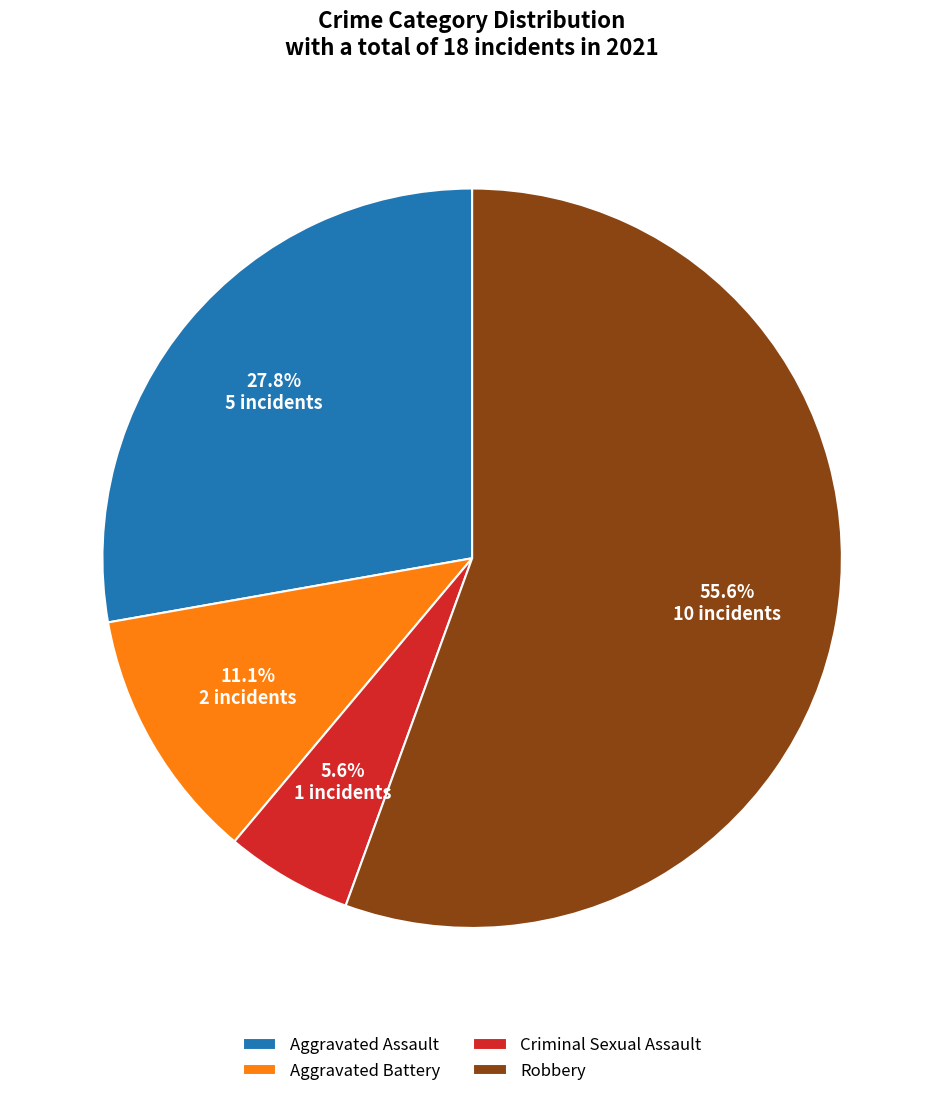

To the nearest percent, what percentage of the pie is Robbery?

56%